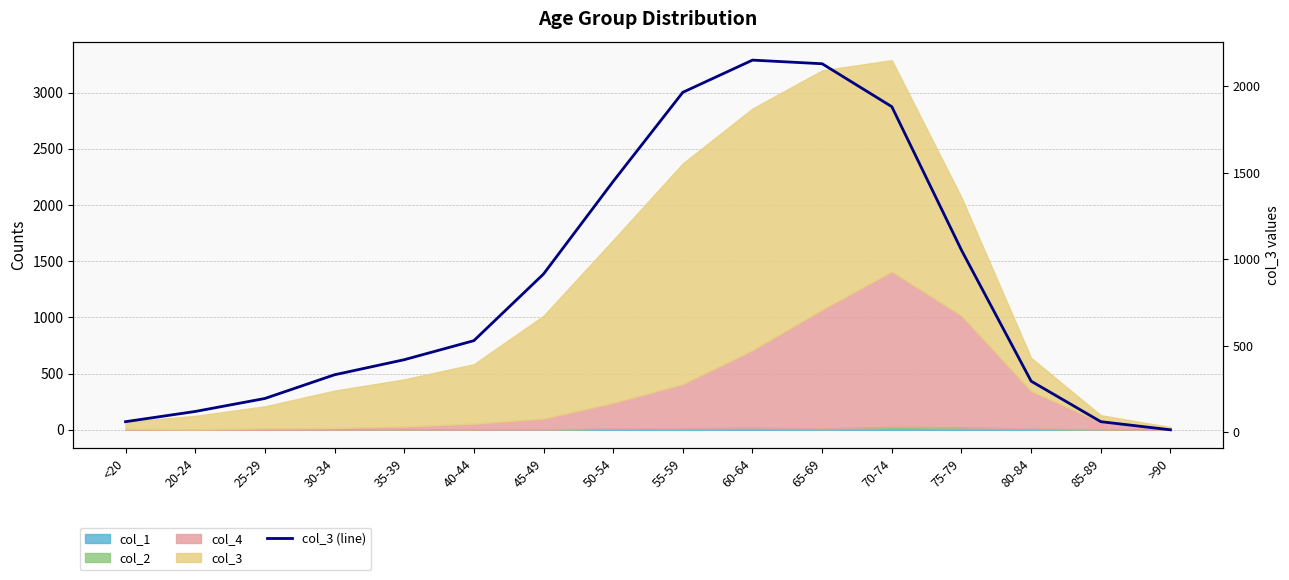

What is the greatest value displayed?

2151